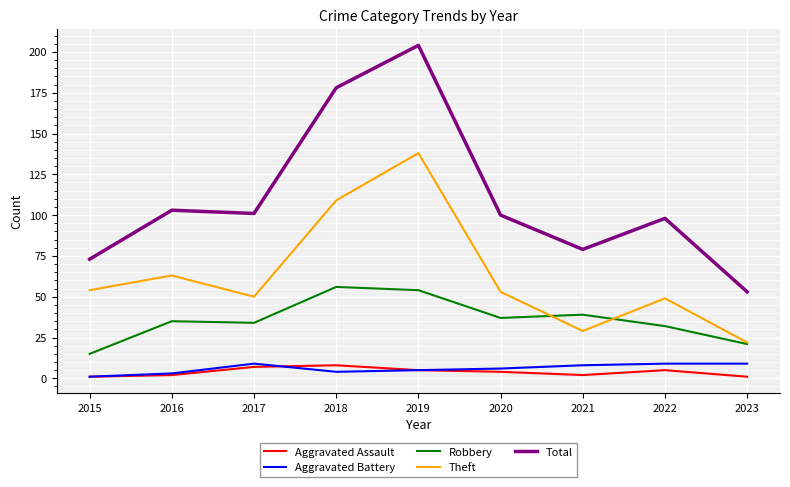

Which series has the largest total across all categories?

Total